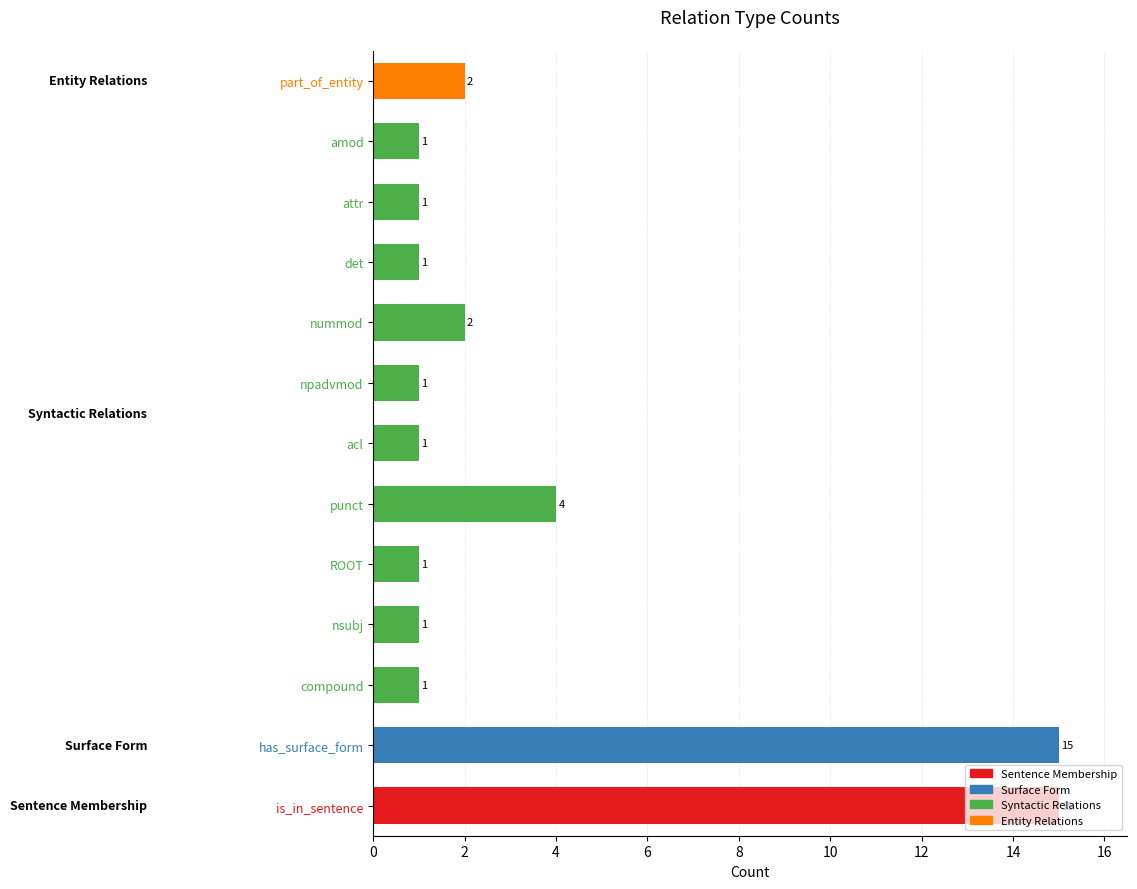

The chart shows a value of 15 at is_in_sentence. True or false?

True